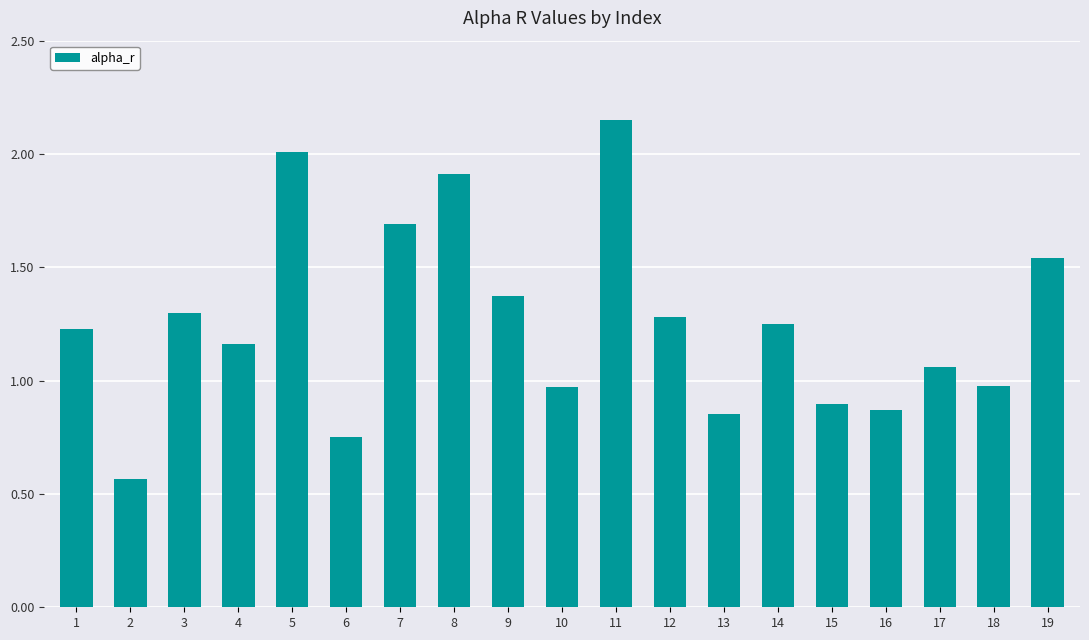

True or false: the data shows 0.5 at 3.

False